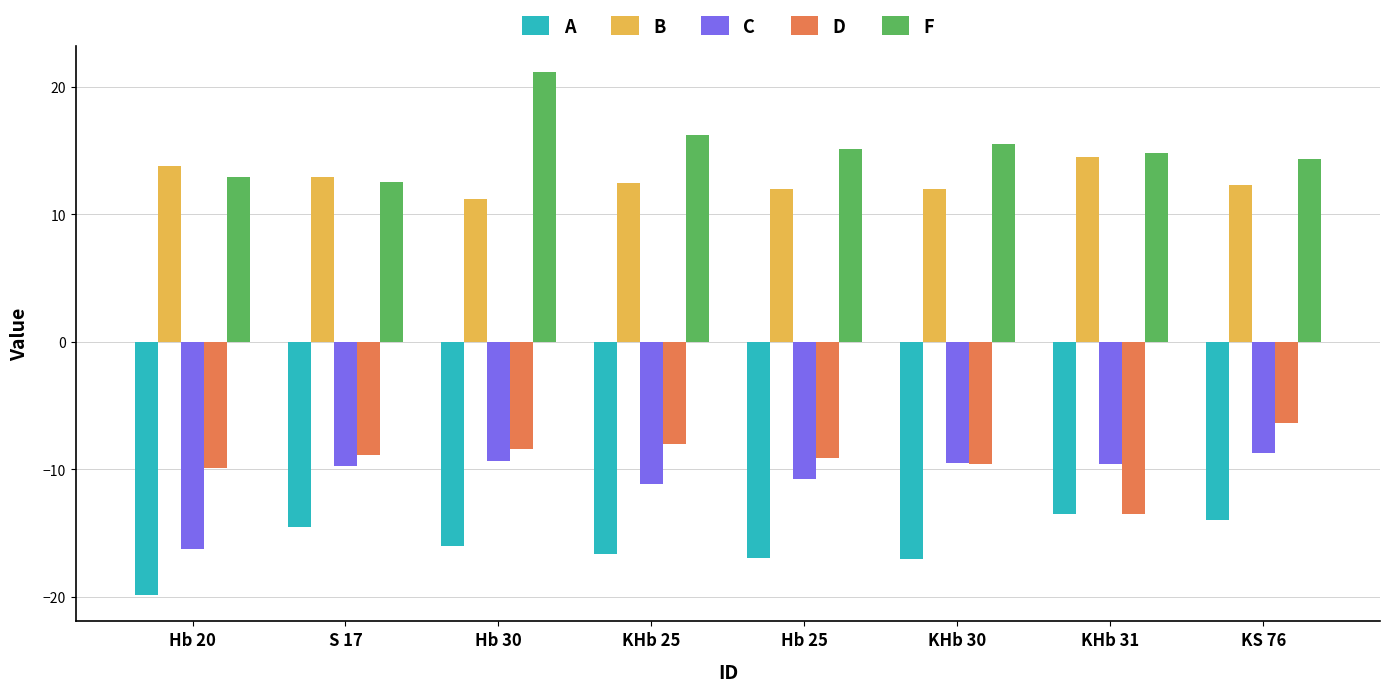

Rank the series at Hb 25 from highest to lowest value.

F, B, D, C, A